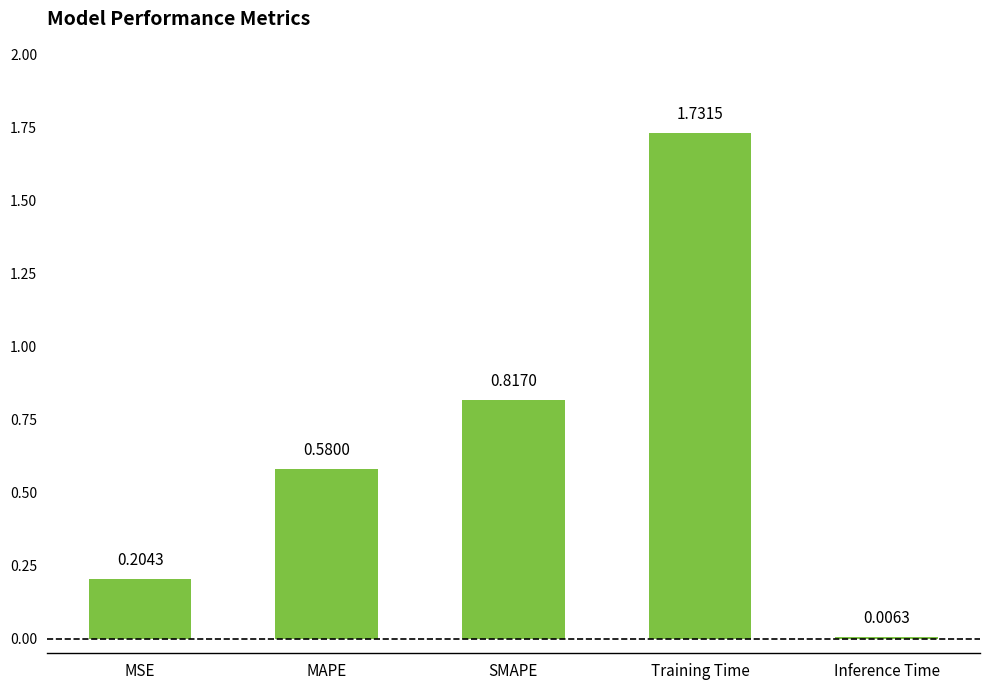

Rank the categories by value from highest to lowest.

Training Time, SMAPE, MAPE, MSE, Inference Time